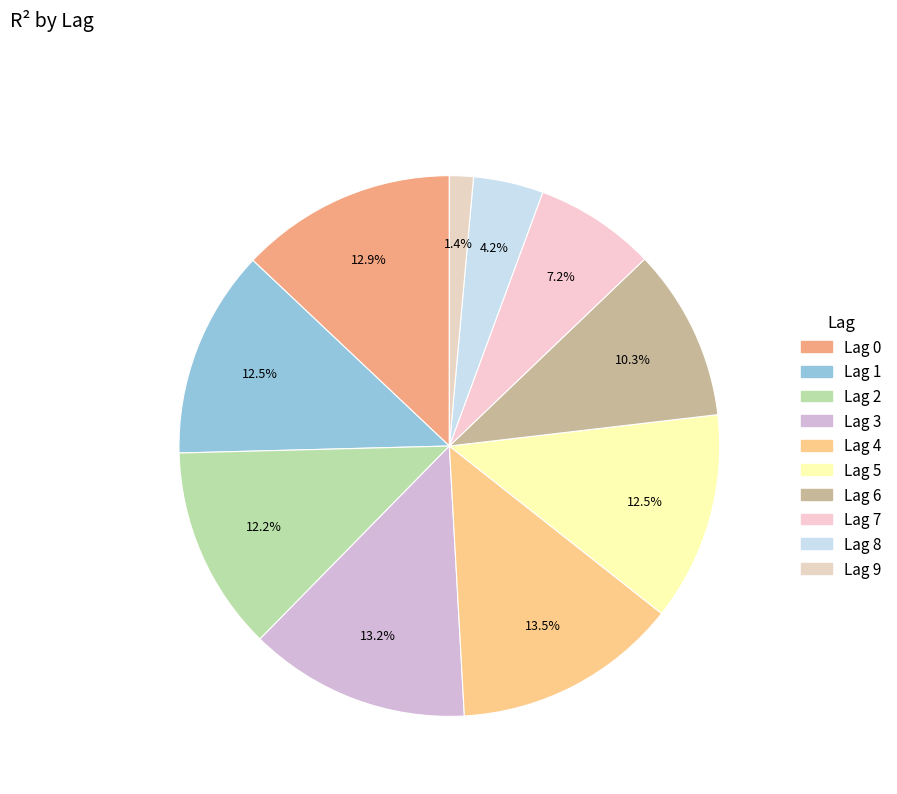

Rank the categories by value from lowest to highest.

9, 8, 7, 6, 2, 1, 5, 0, 3, 4